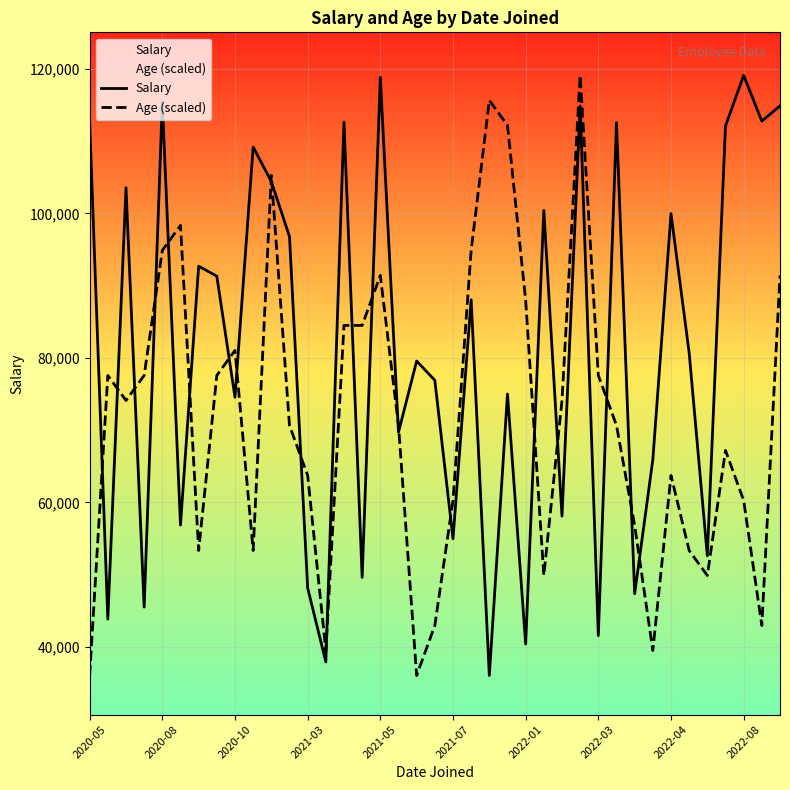

What is the total value across all series at 18?

115610.0